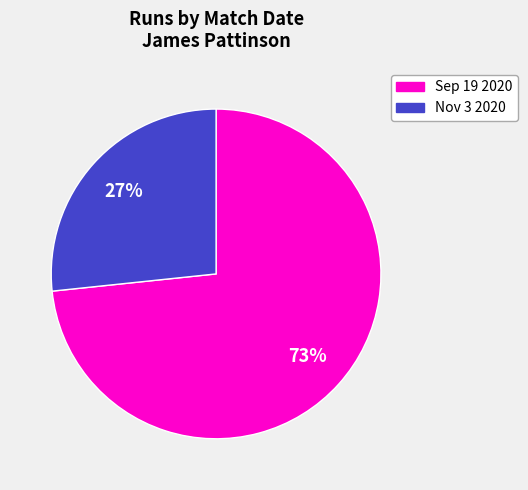

To the nearest percent, what is the combined percentage of Nov 3 2020 and Sep 19 2020?

100%